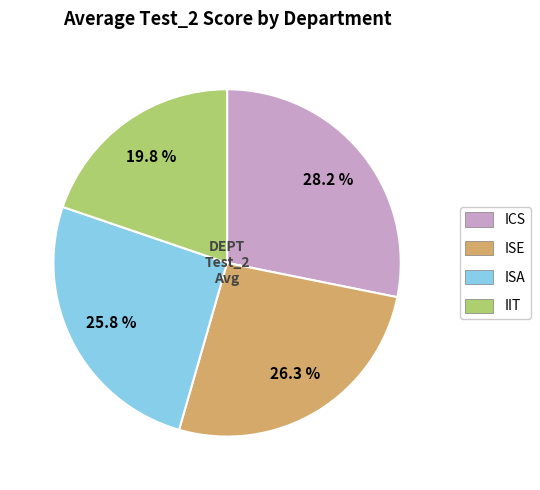

How many segments does this pie chart have?

4